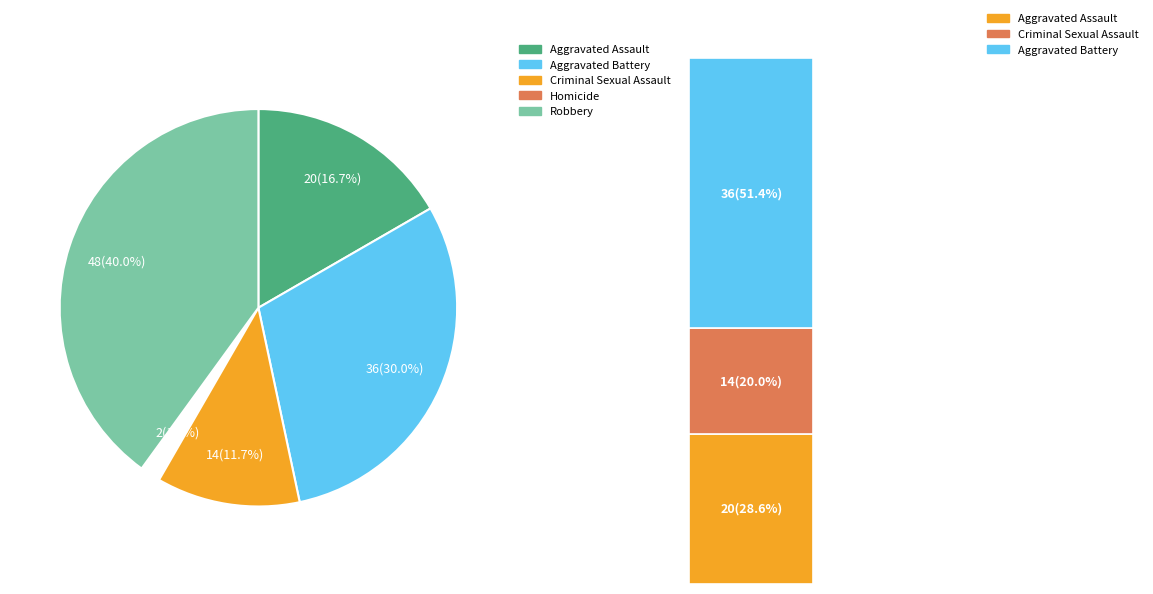

Is there any slice that represents more than half of the pie?

No